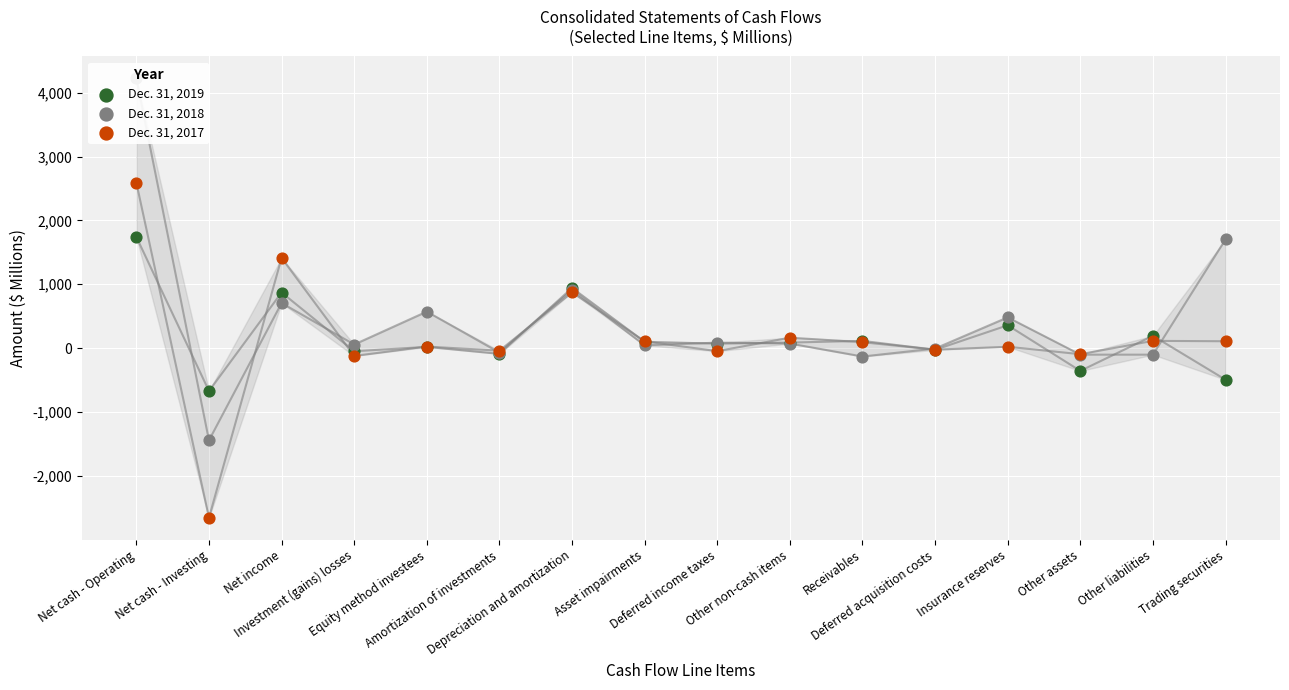

At how many categories does at least one series exceed 2406?

1